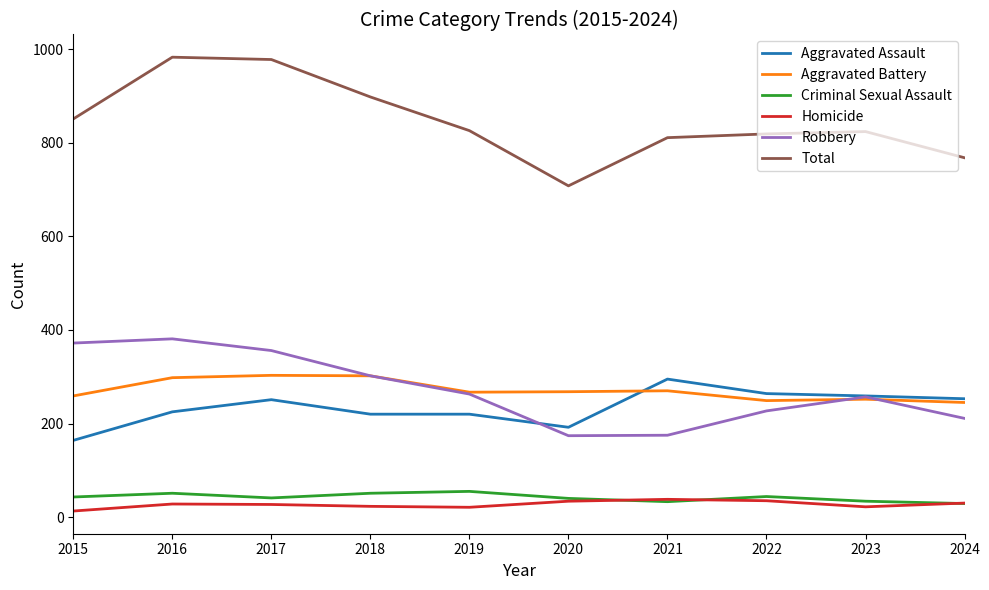

Which series changed the most between 2016 and 2019?

Total